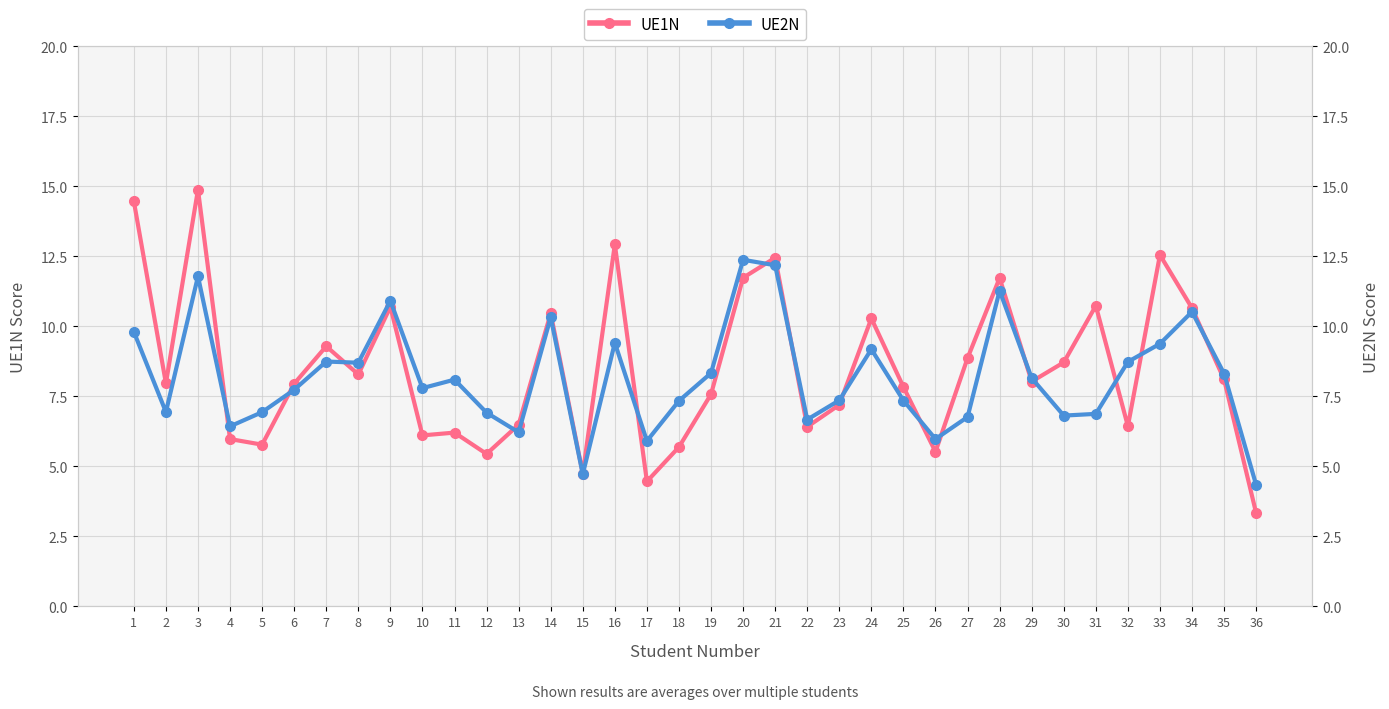

How many interior local peaks does the UE2N series have?

10